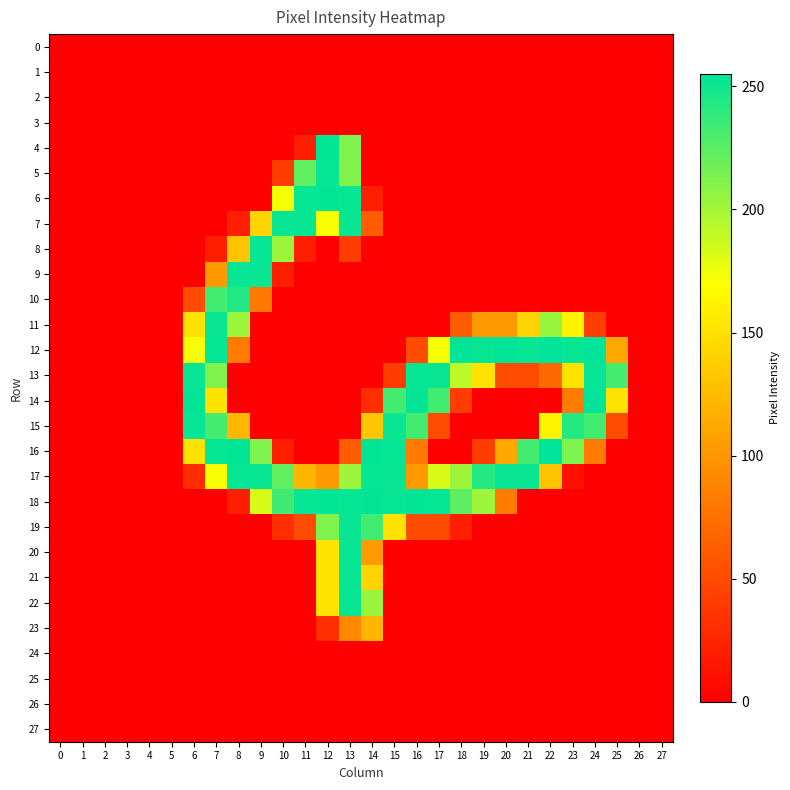

What is the total value across all series at 23?

1114